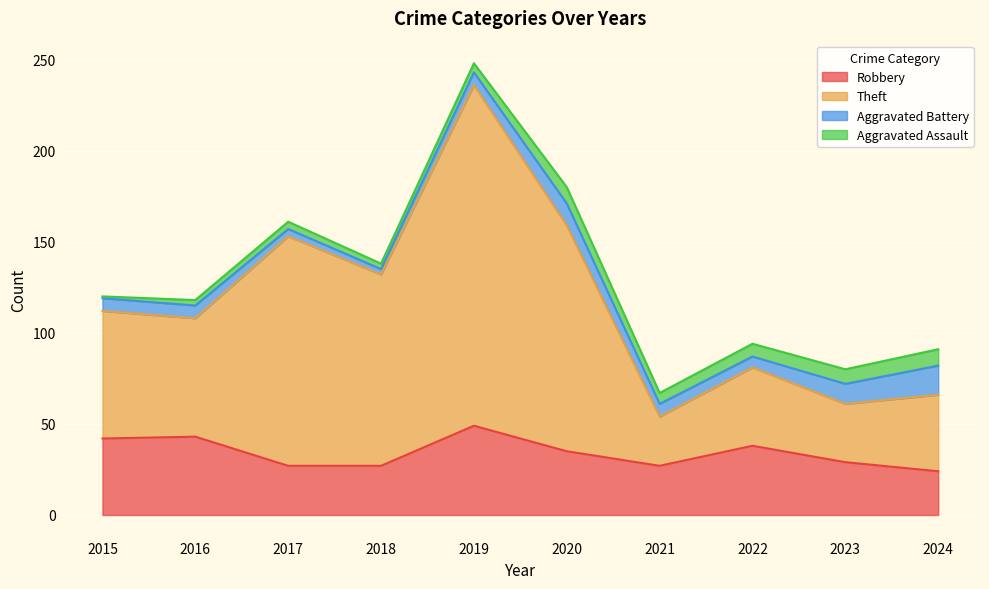

At which category is the sum across all series the highest?

2019